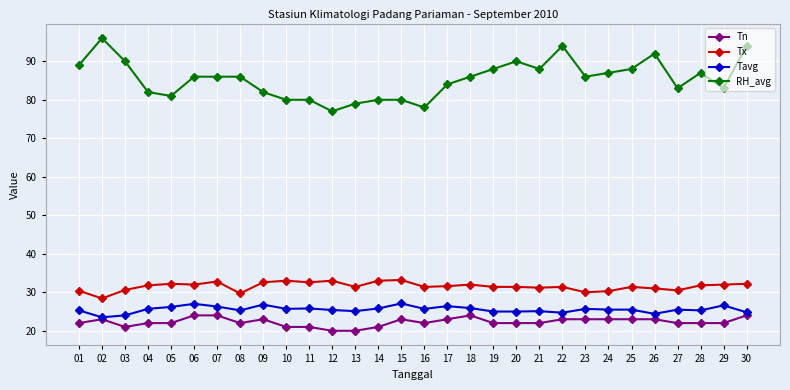

What are all the series names shown in the legend?

Tn, Tx, Tavg, RH_avg